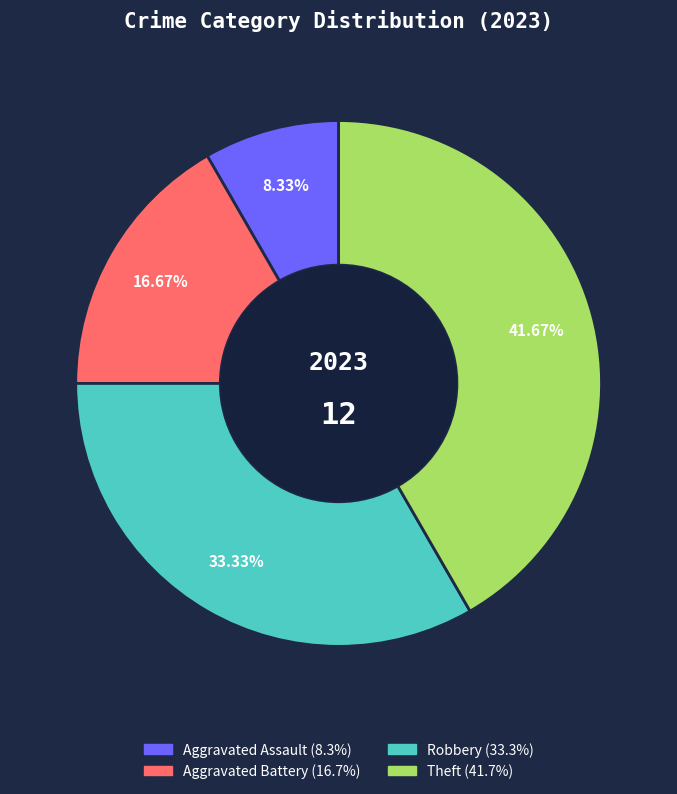

Between Robbery and Aggravated Assault, which is larger?

Robbery